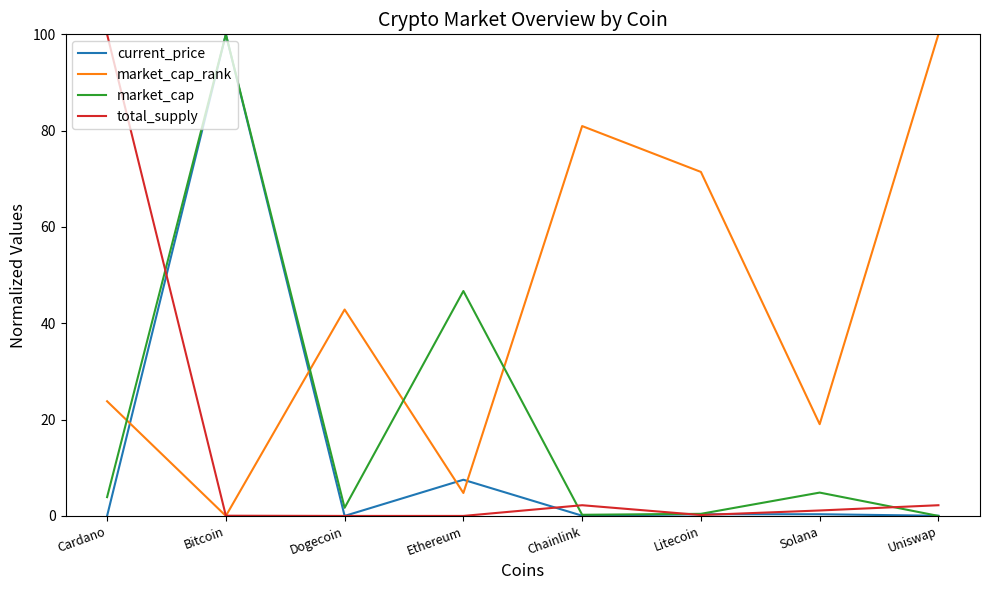

How many lines are shown in the chart?

4